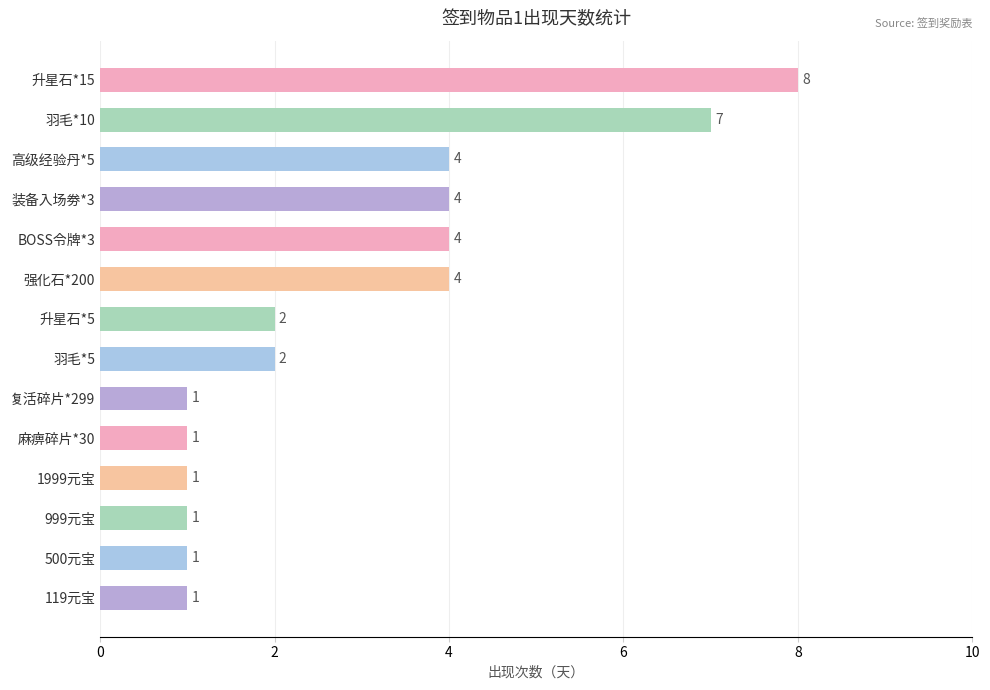

The value at 复活碎片*299 is 1. True or false?

True